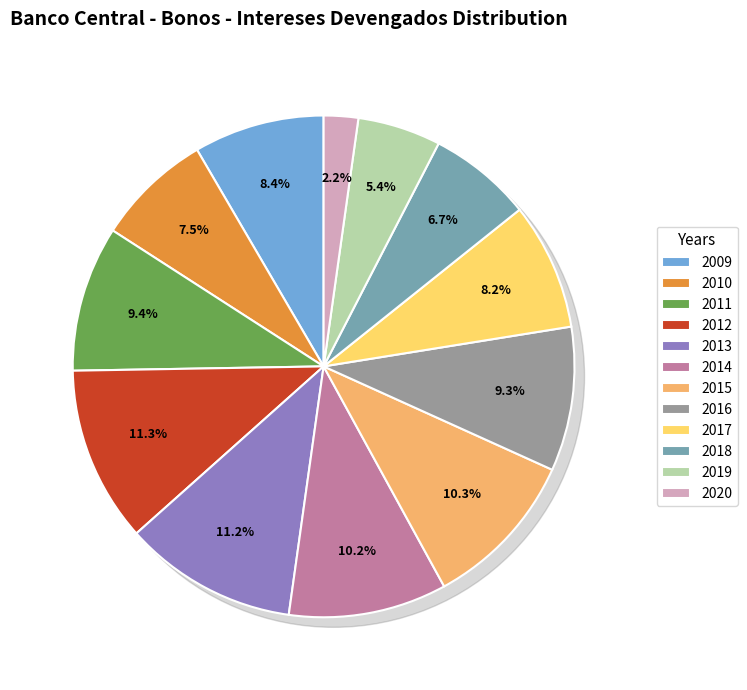

To the nearest percent, what percentage of the pie is 2019?

5%